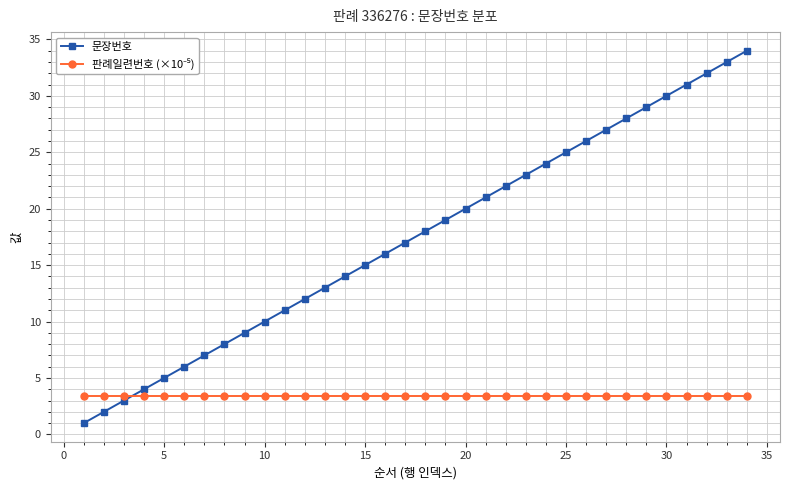

Does the chart have visible grid lines?

Yes